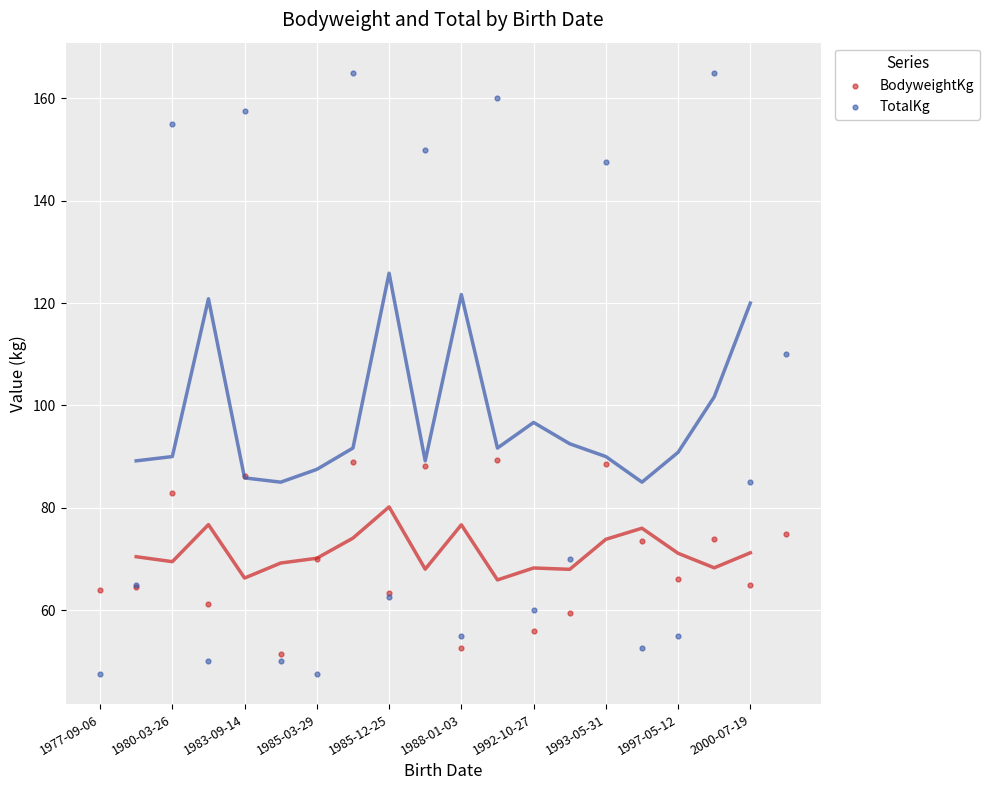

Which series contains the lowest Y value?

TotalKg